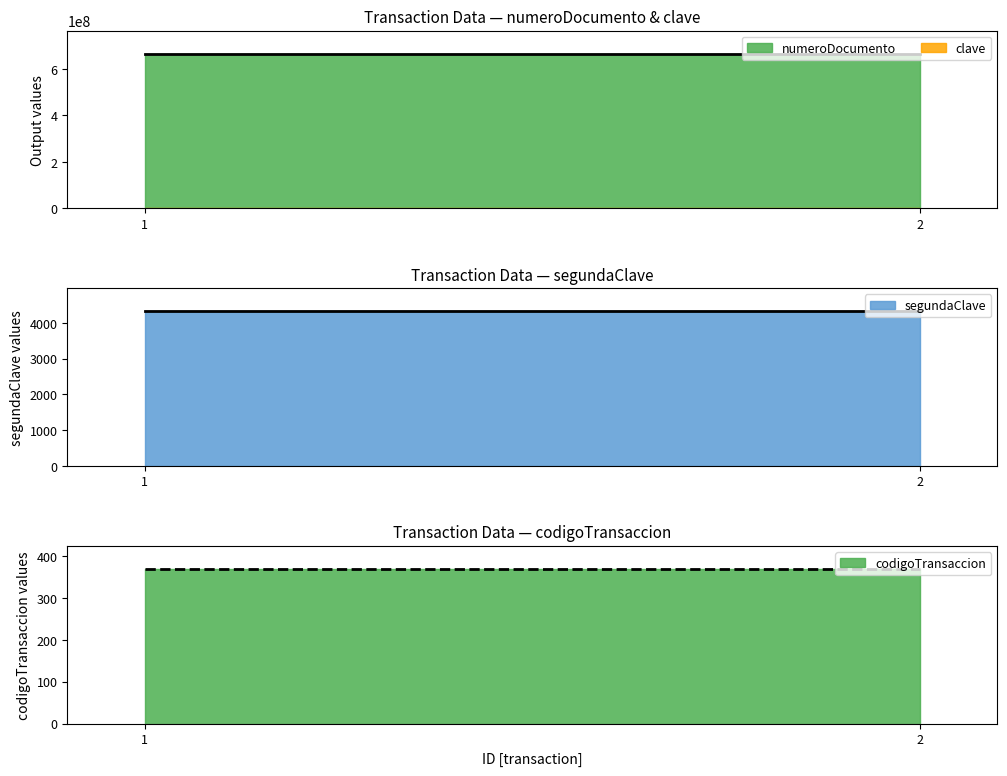

What is the greatest value displayed?

664775789